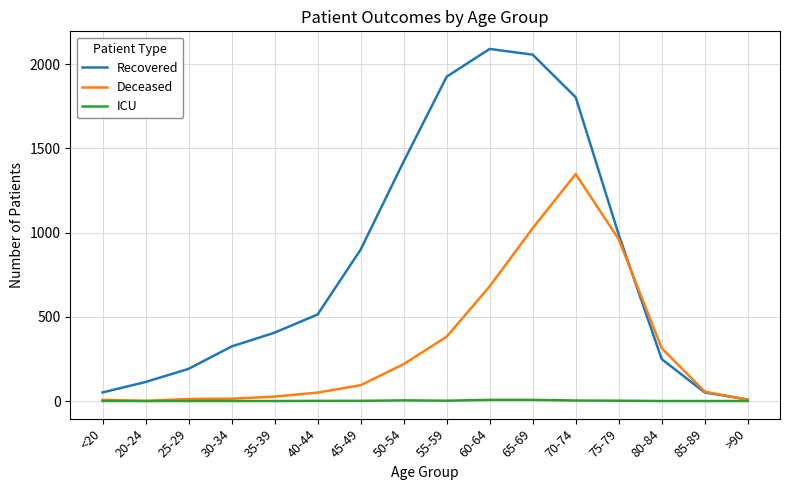

Which series changed the most between 25-29 and 35-39?

Recovered